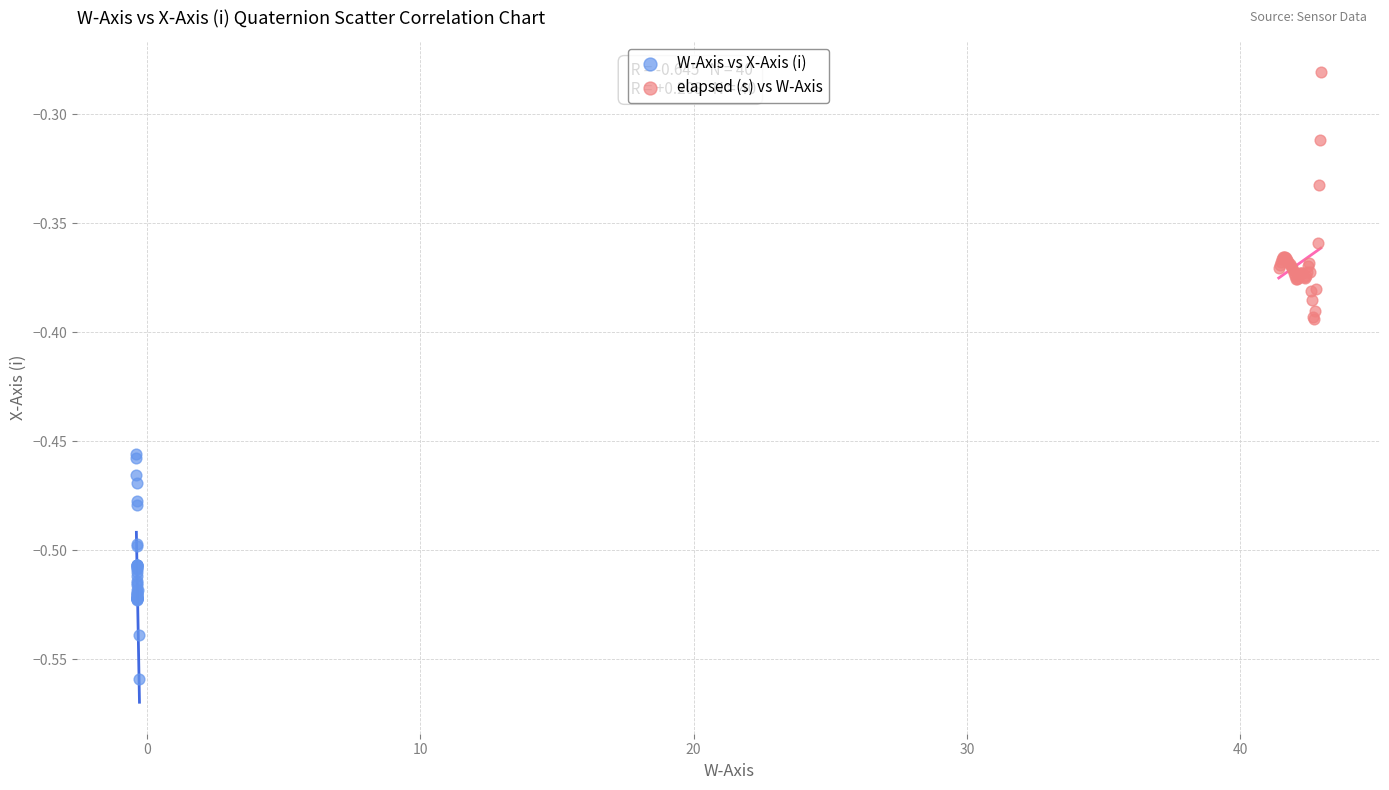

Which series reaches the minimum Y coordinate?

W-Axis vs X-Axis (i)